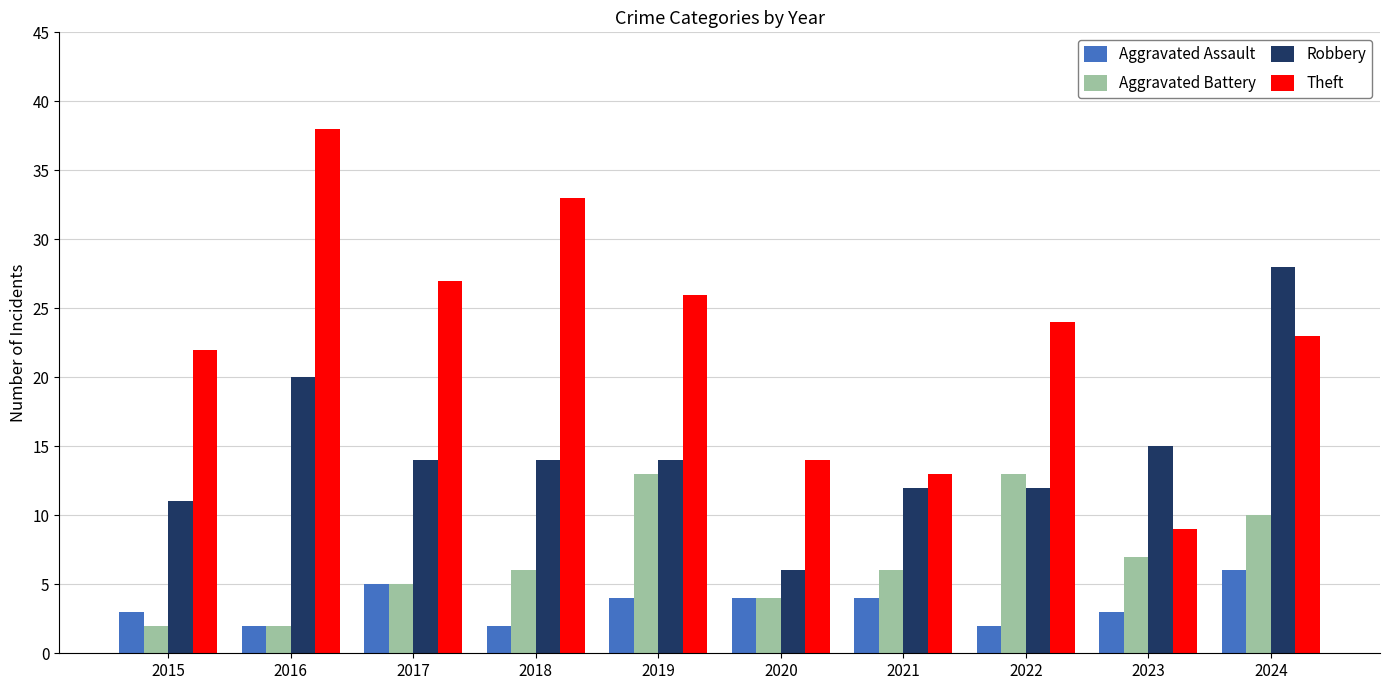

Where is Theft nearest to the value 23?

2024